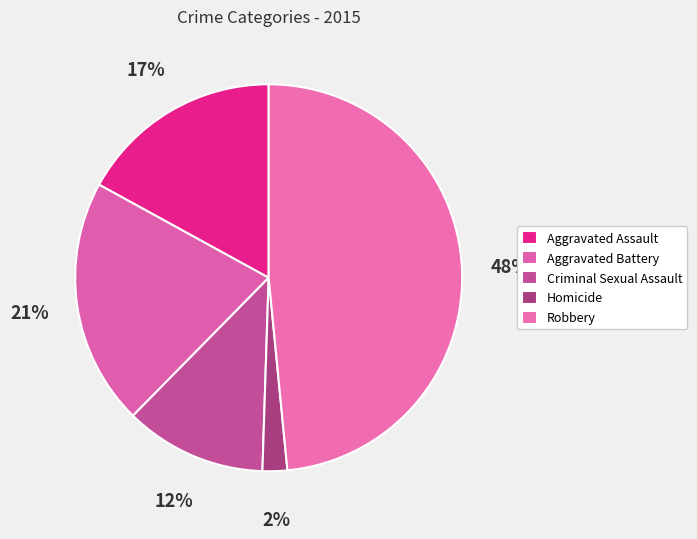

How many slices are in this pie chart?

5